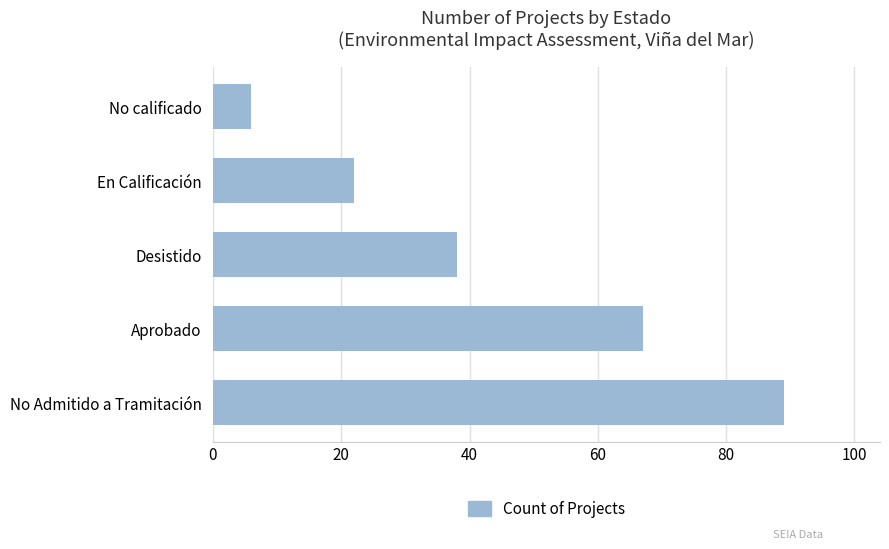

Reading bottom to top, what are all the values shown in this chart?

No Admitido a Tramitación=89	Aprobado=67	Desistido=38	En Calificación=22	No calificado=6